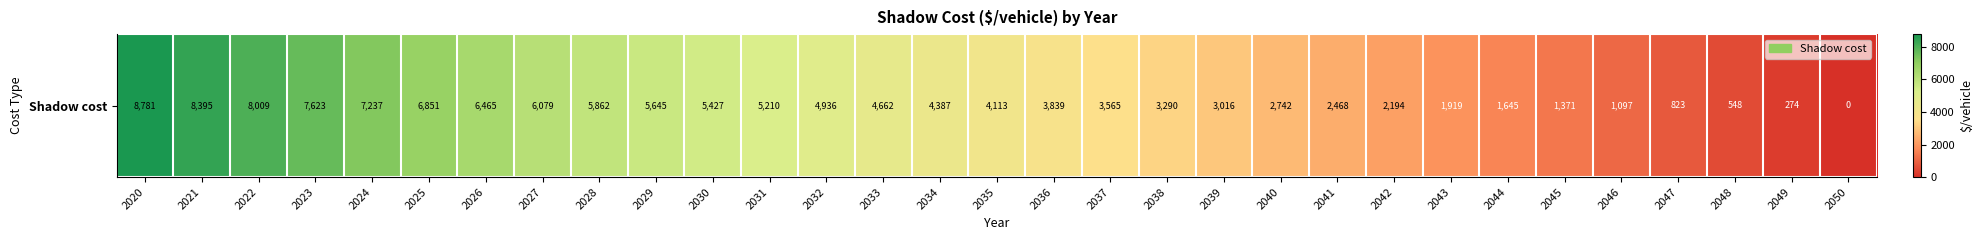

Rank the categories by value from highest to lowest.

2020, 2021, 2022, 2023, 2024, 2025, 2026, 2027, 2028, 2029, 2030, 2031, 2032, 2033, 2034, 2035, 2036, 2037, 2038, 2039, 2040, 2041, 2042, 2043, 2044, 2045, 2046, 2047, 2048, 2049, 2050